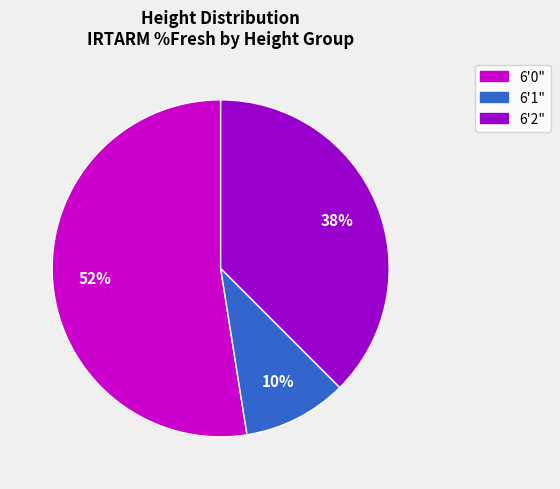

To the nearest percent, what is the difference between the largest and smallest slice percentages?

42%